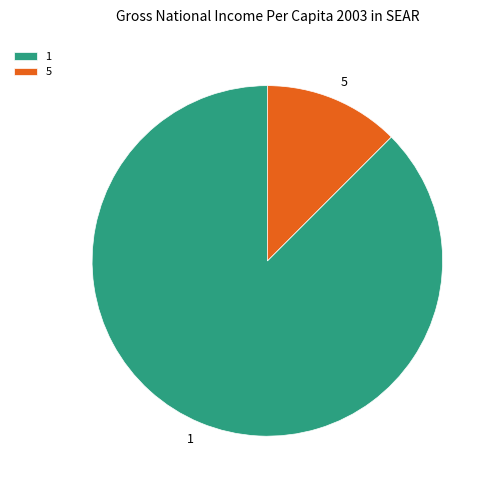

How many slices are in this pie chart?

2